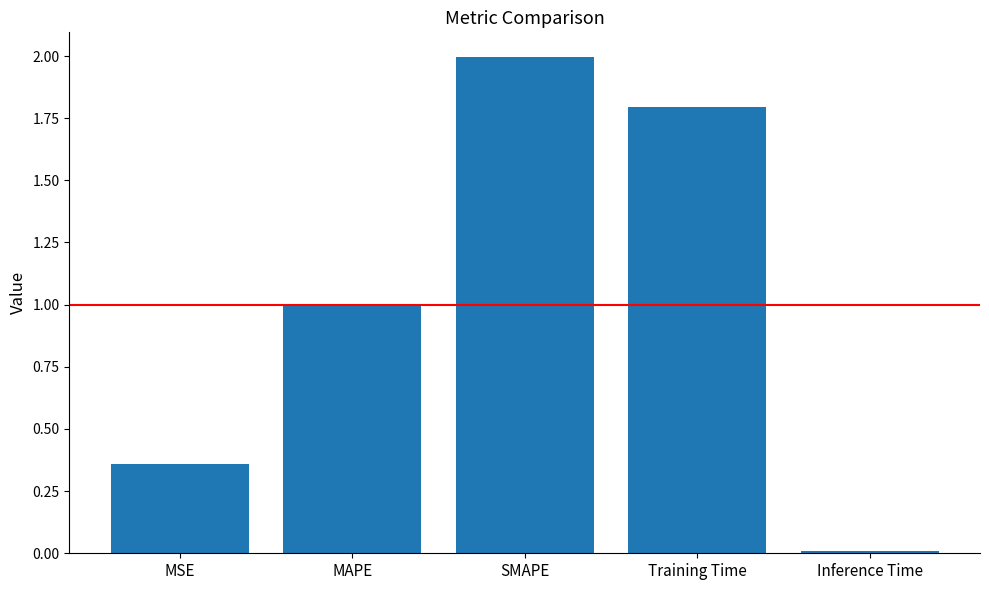

What is the difference between the maximum and minimum values?

2.0